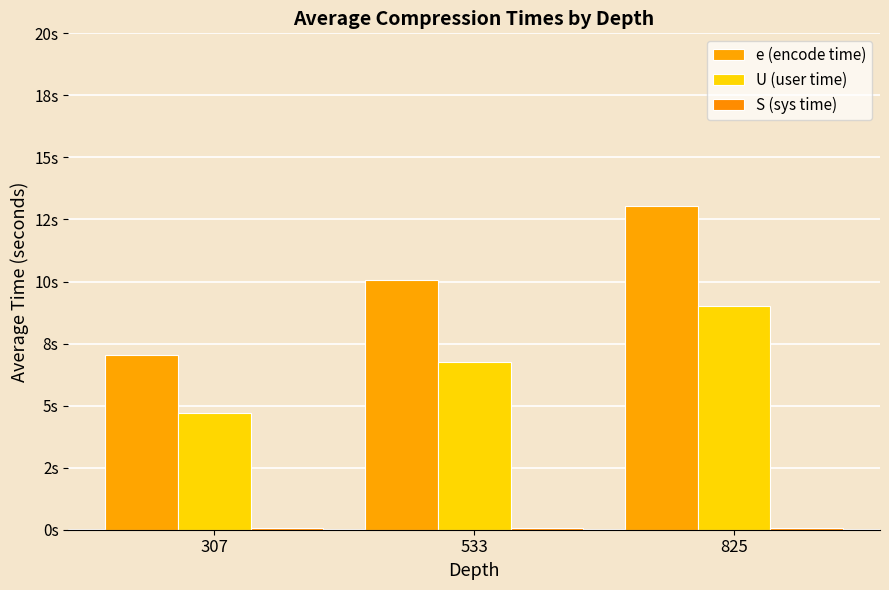

Does the chart contain stacked bars?

No